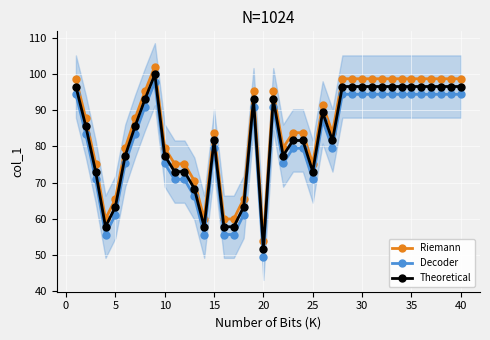

Which category has the lowest value in the Decoder series?

20